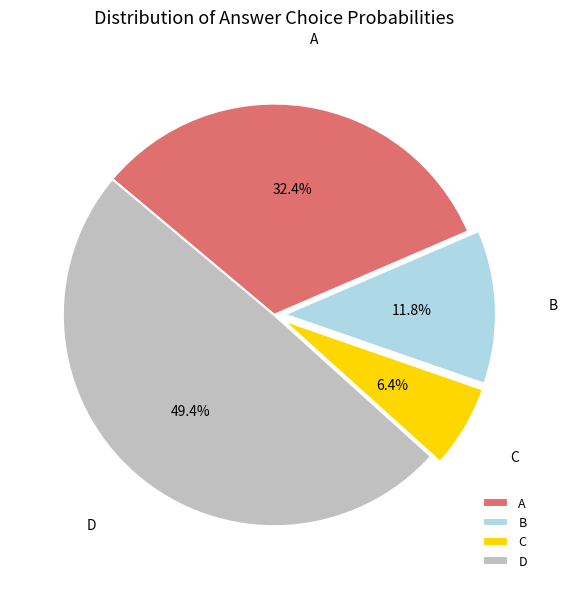

Which slice is the largest?

D